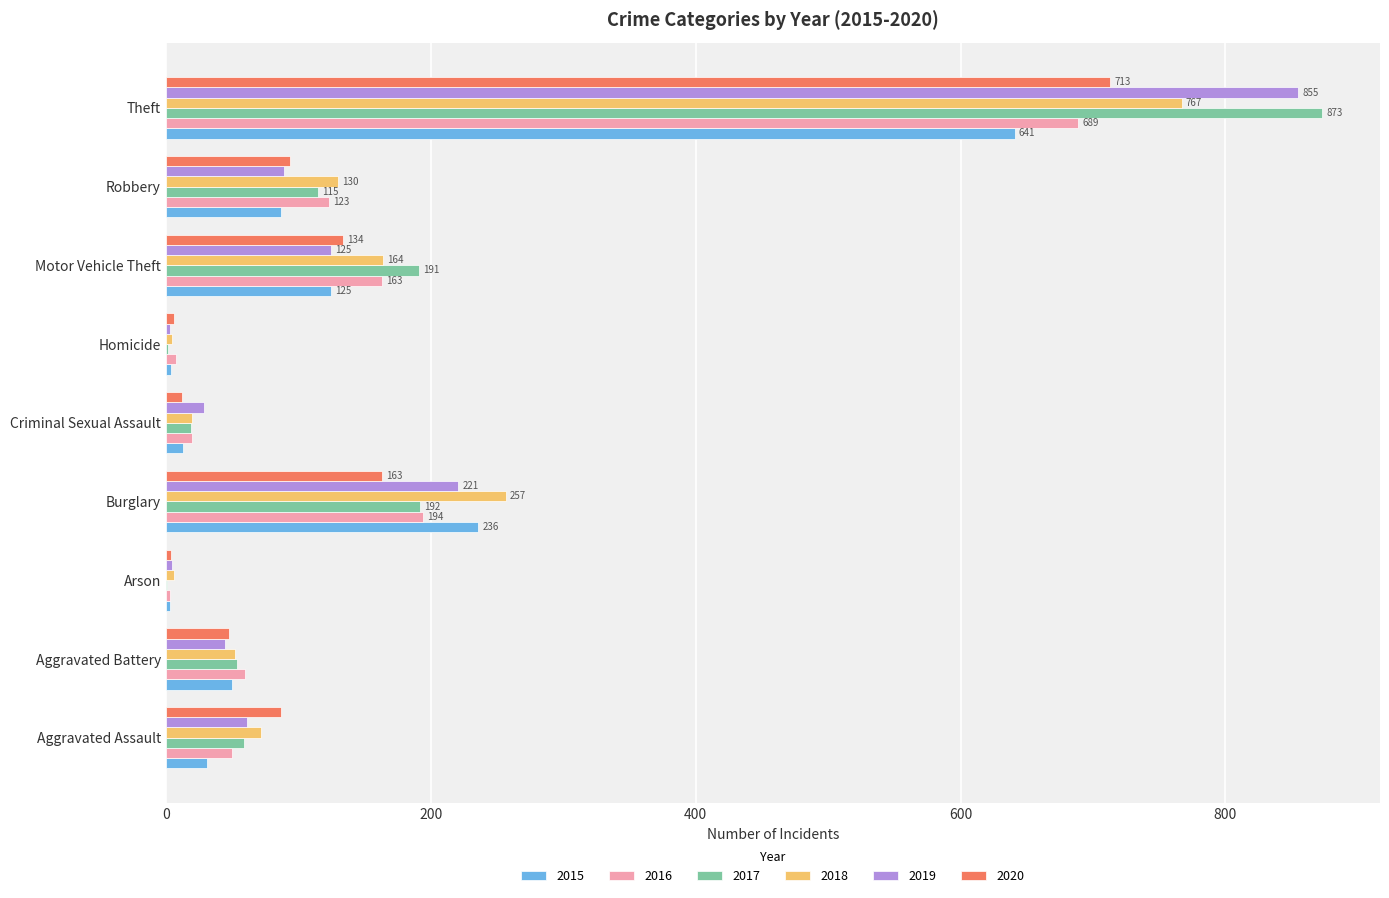

What is the sum of the 2015 values at Aggravated Assault and Aggravated Battery?

81